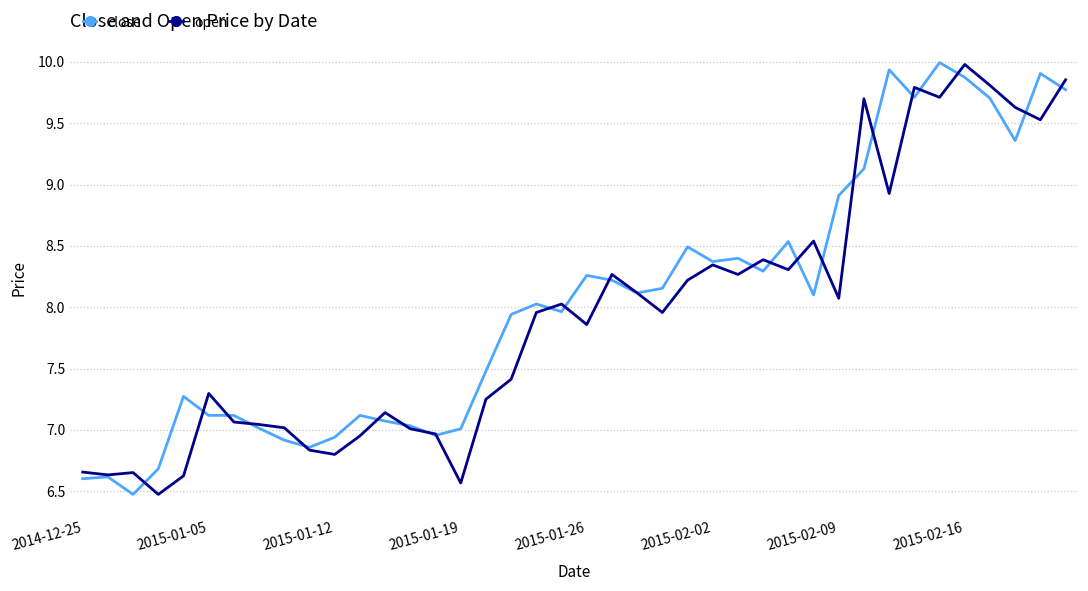

What is the smallest value displayed?

6.5